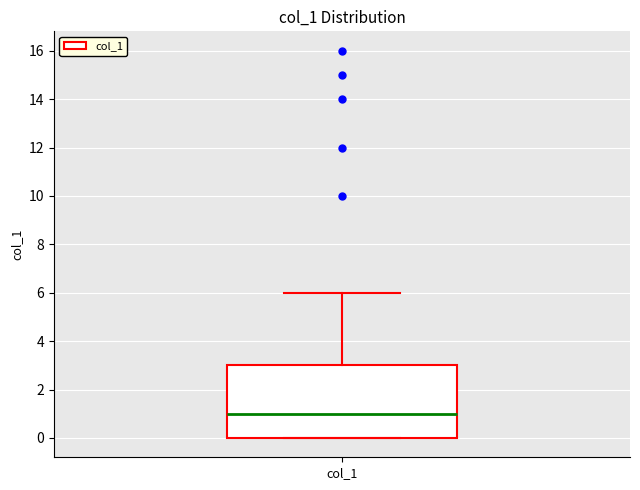

Transcribe this box plot: give where the median line is, the range the box spans, and where the two whiskers end, as read against the y-axis. The values are not printed on the chart, so give them approximately, as read against the axis.

median 1, box 0 to 3, whiskers 0 to 6